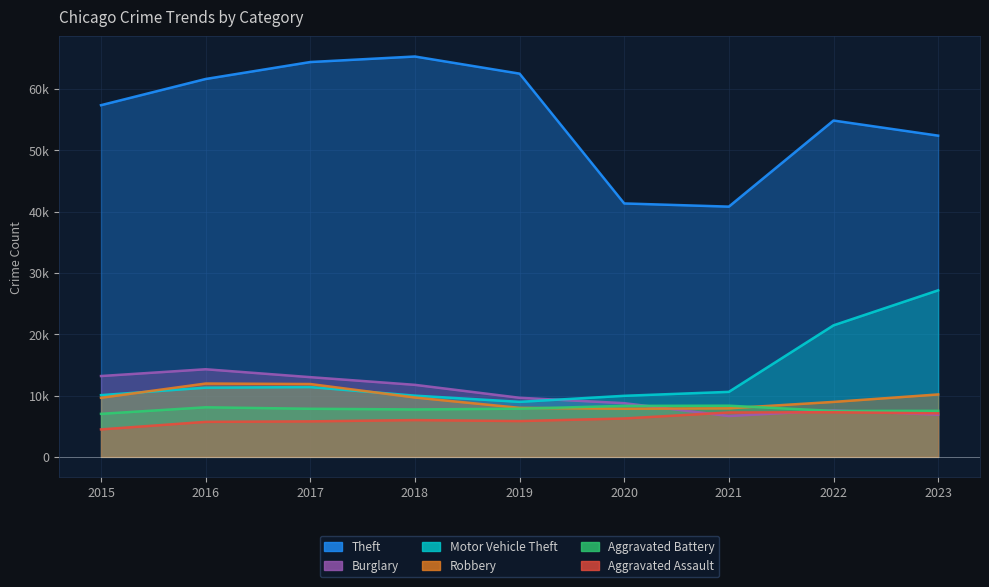

Where does the Theft series first go above 57350?

2016